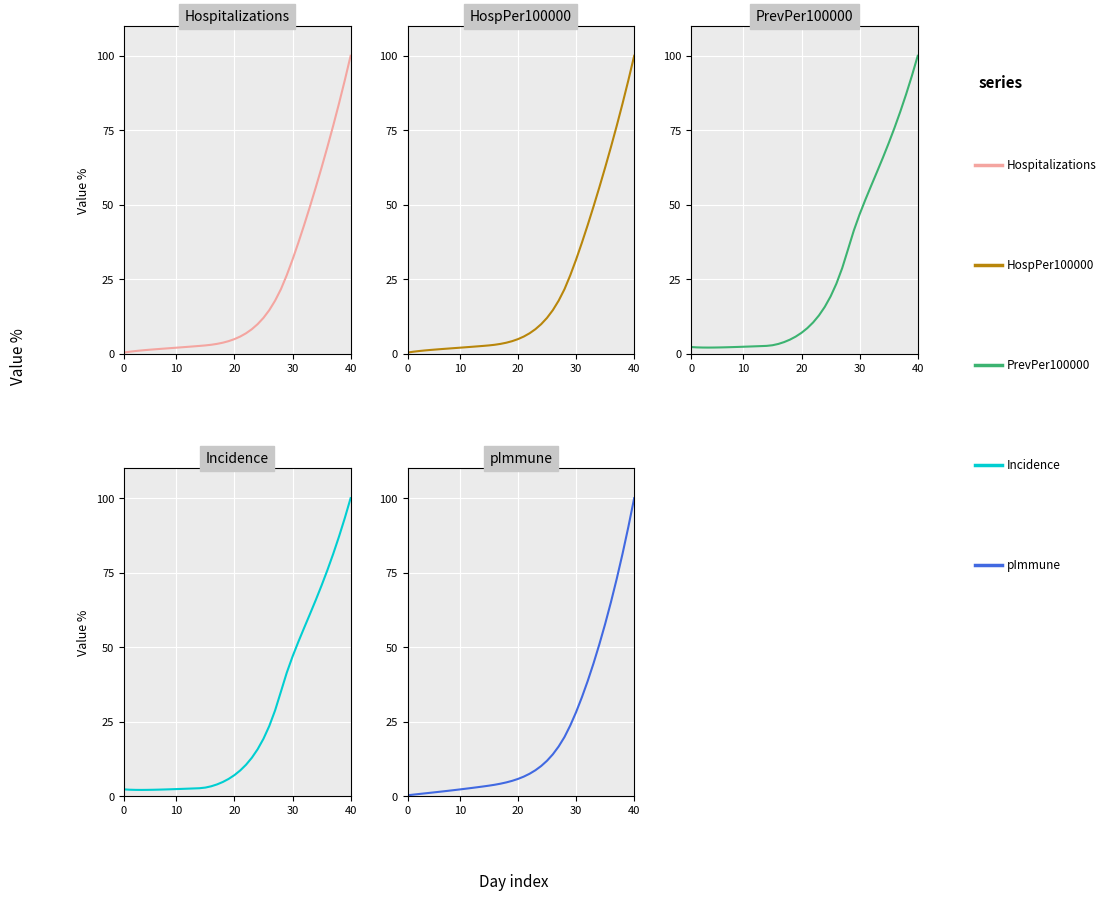

What is the approximate value of HospPer100000 at 20?

5.7